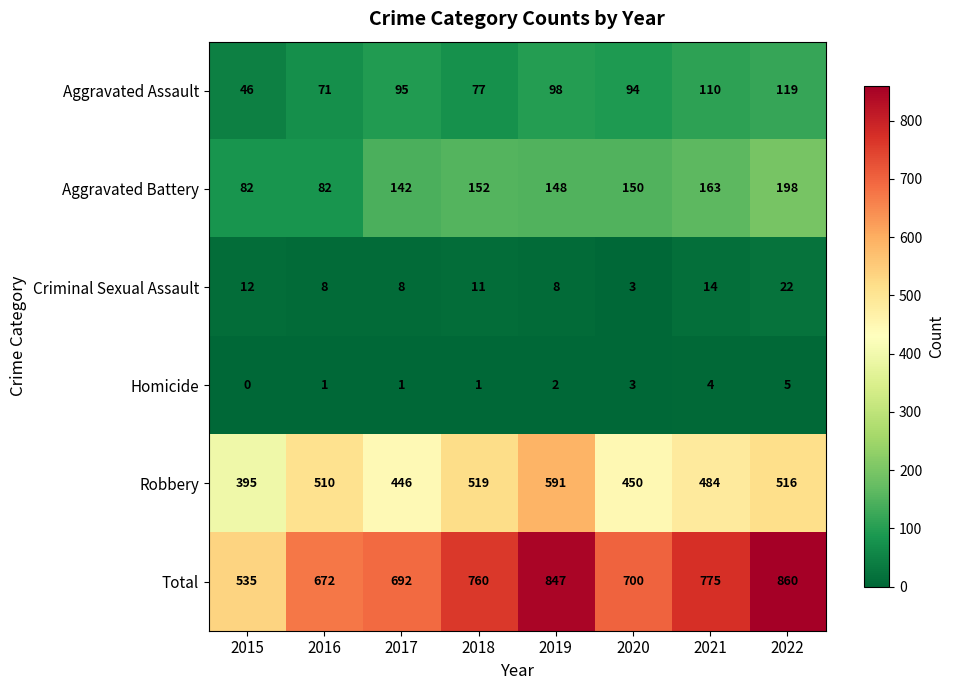

At how many categories does at least one series exceed 428?

8